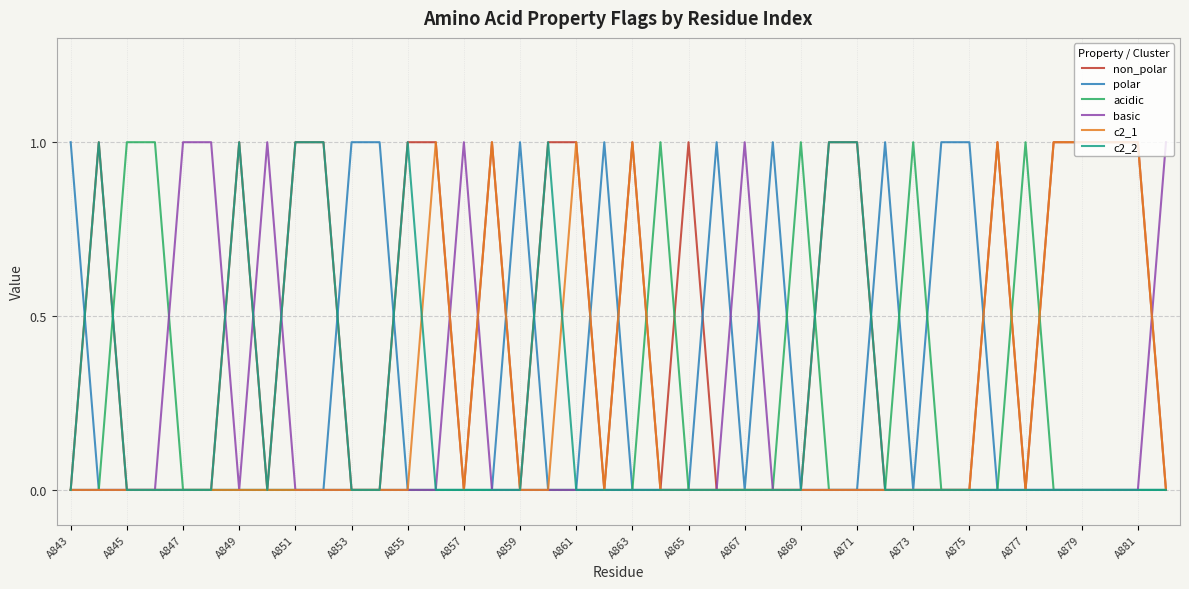

How many acidic values are between 0 and 1?

40